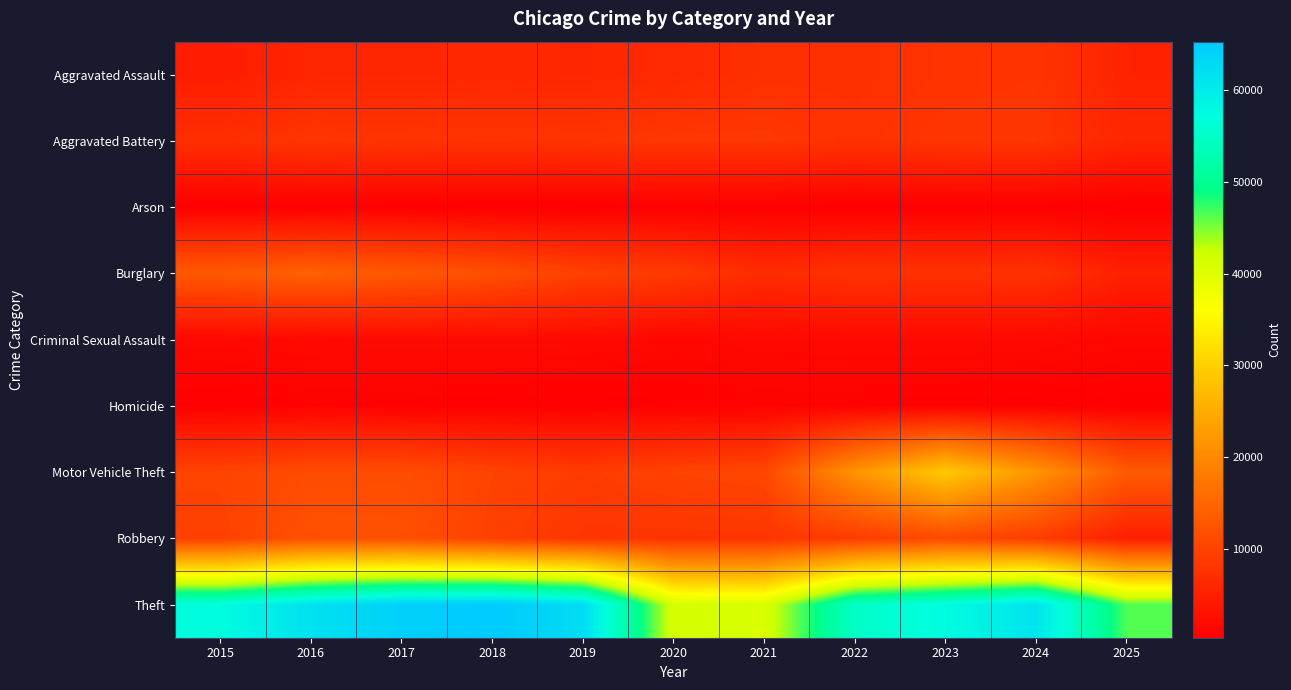

Reading left to right, what are all the values shown in this chart?

Aggravated Assault: 2015=4480	2016=5713	2017=5793	2018=6002	2019=5841	2020=6265	2021=7242	2022=7281	2023=7712	2024=7906	2025=5367
Aggravated Battery: 2015=7018	2016=8085	2017=7845	2018=7734	2019=7858	2020=8320	2021=8348	2022=7495	2023=8081	2024=8182	2025=5796
Arson: 2015=453	2016=516	2017=444	2018=373	2019=376	2020=588	2021=530	2022=422	2023=513	2024=481	2025=298
Burglary: 2015=13184	2016=14289	2017=13001	2018=11747	2019=9639	2020=8759	2021=6661	2022=7594	2023=7486	2024=7655	2025=4941
Criminal Sexual Assault: 2015=1718	2016=1871	2017=2000	2018=2058	2019=1932	2020=1508	2021=1764	2022=1846	2023=1878	2024=1791	2025=1419
Homicide: 2015=496	2016=786	2017=672	2018=588	2019=499	2020=787	2021=806	2022=730	2023=632	2024=589	2025=345
Motor Vehicle Theft: 2015=10068	2016=11285	2017=11380	2018=9985	2019=8978	2020=9962	2021=10605	2022=21472	2023=29255	2024=21713	2025=13432
Robbery: 2015=9638	2016=11960	2017=11881	2018=9681	2019=7995	2020=7855	2021=7920	2022=8965	2023=11052	2024=9116	2025=4812
Theft: 2015=57353	2016=61626	2017=64387	2018=65290	2019=62499	2020=41350	2021=40822	2022=54899	2023=57497	2024=61291	2025=46470